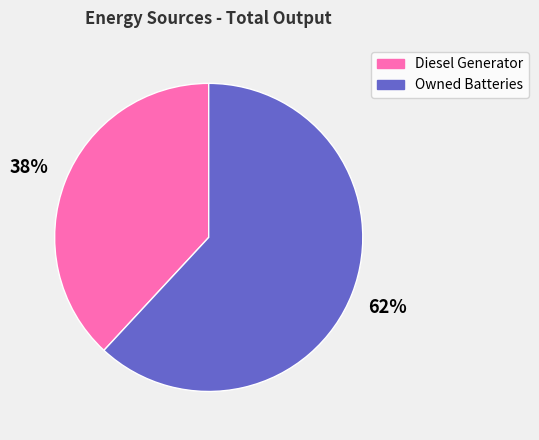

Does any single category account for the majority?

Yes